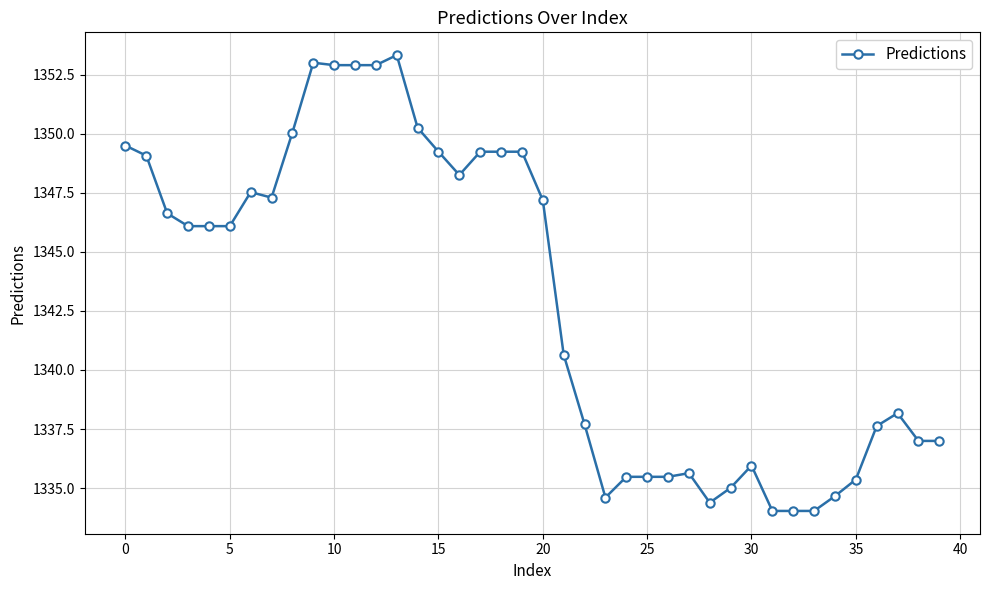

Does the chart display data point markers on the line(s)?

Yes